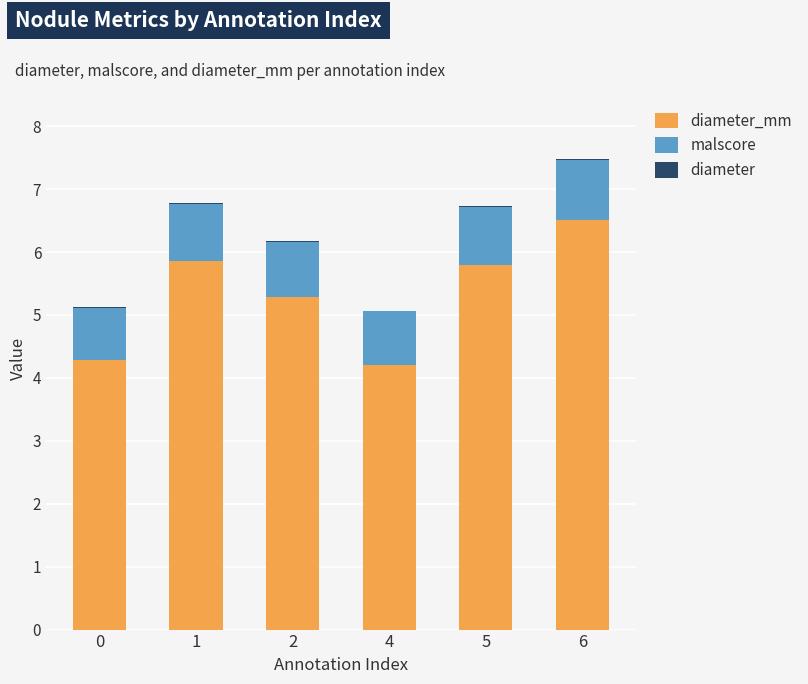

At which category is the sum across all series the highest?

6